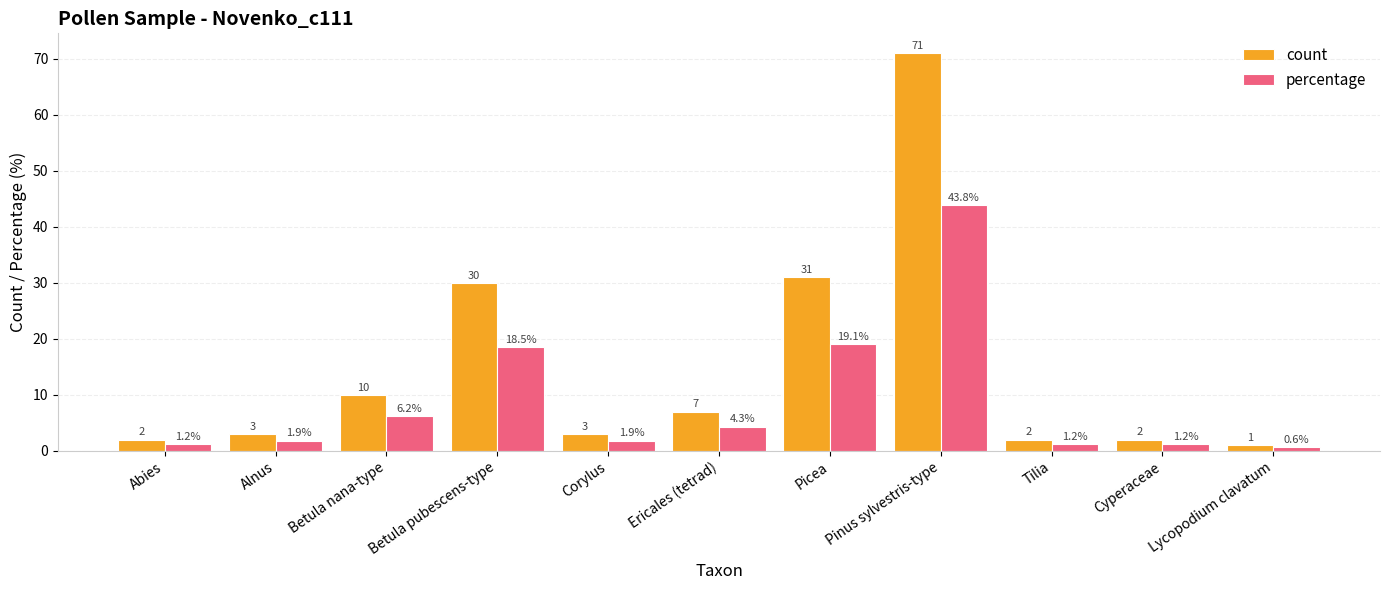

What is the sum of all percentage values?

100.0